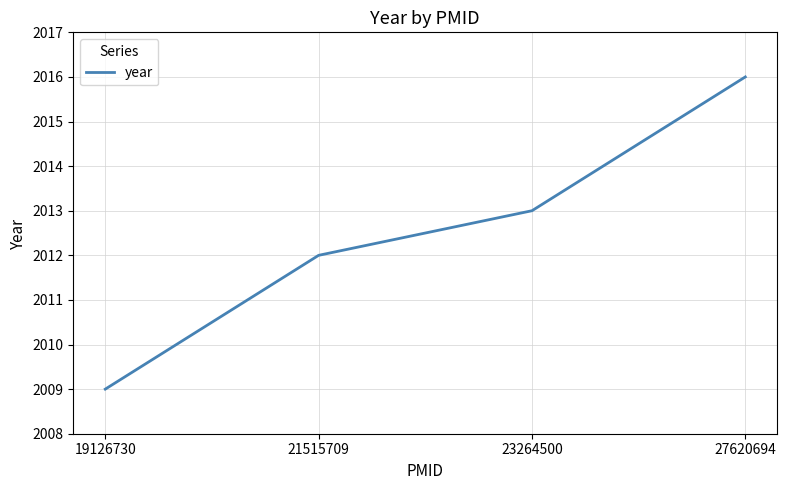

What is the change in value from 23264500 to 27620694?

+3